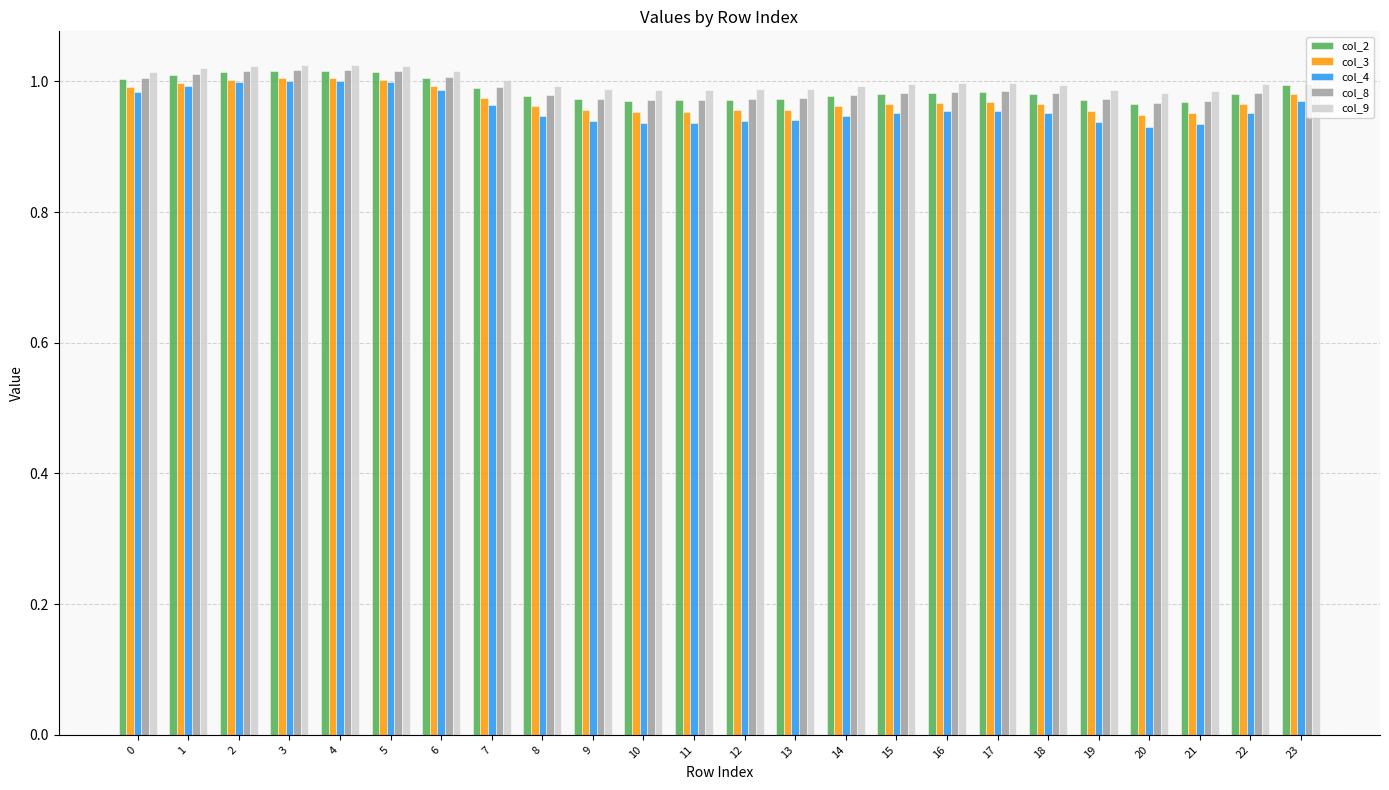

What is the sum of the col_2 values at 13 and 18?

2.0